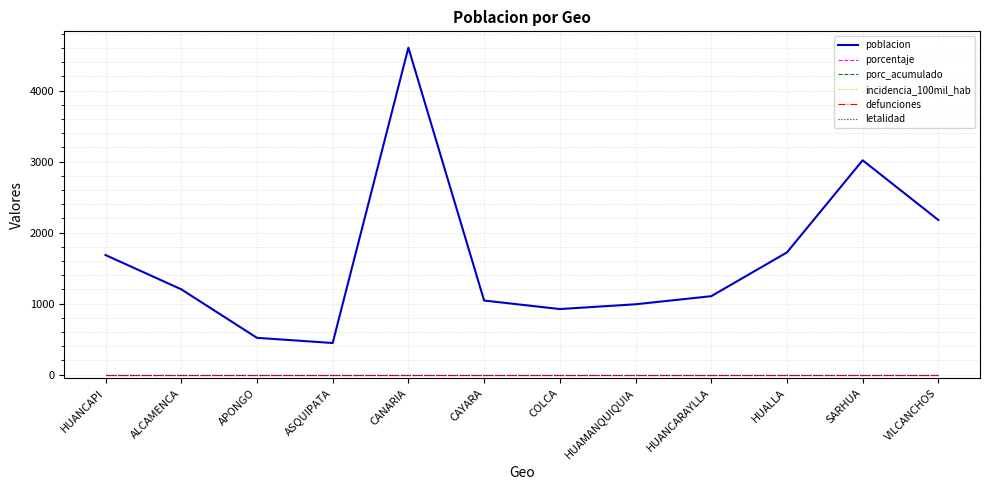

Is it true that incidencia_100mil_hab equals 0 at SARHUA?

True